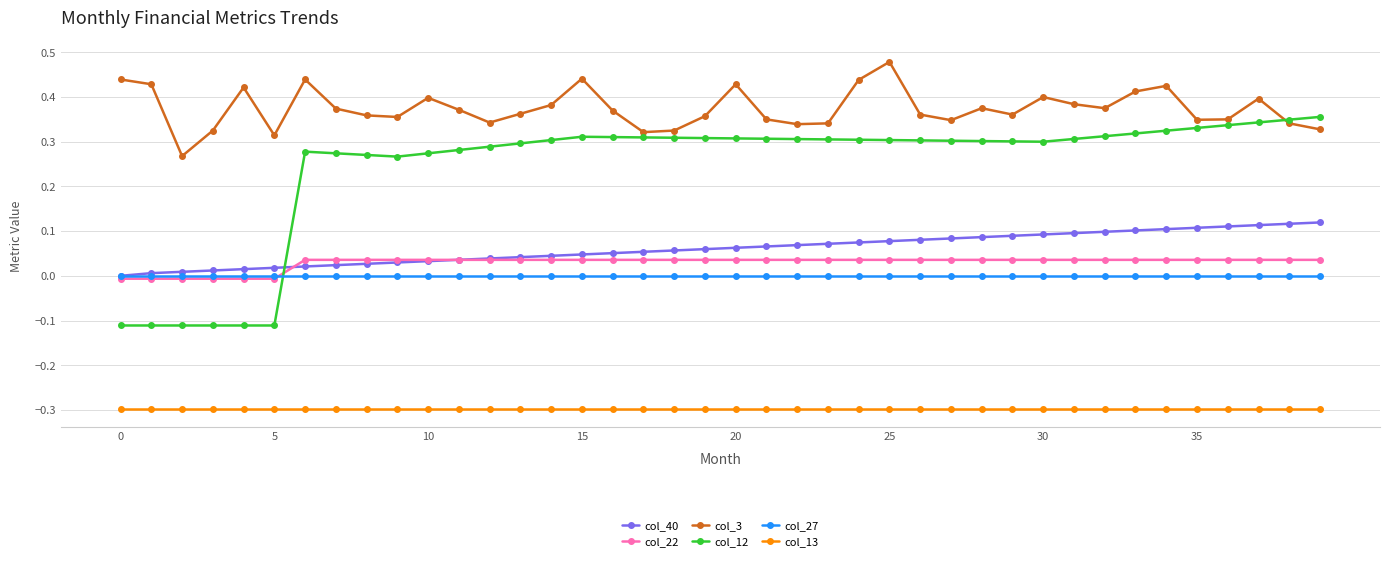

Rank the series by their maximum value, from lowest to highest.

col_13, col_27, col_22, col_40, col_12, col_3